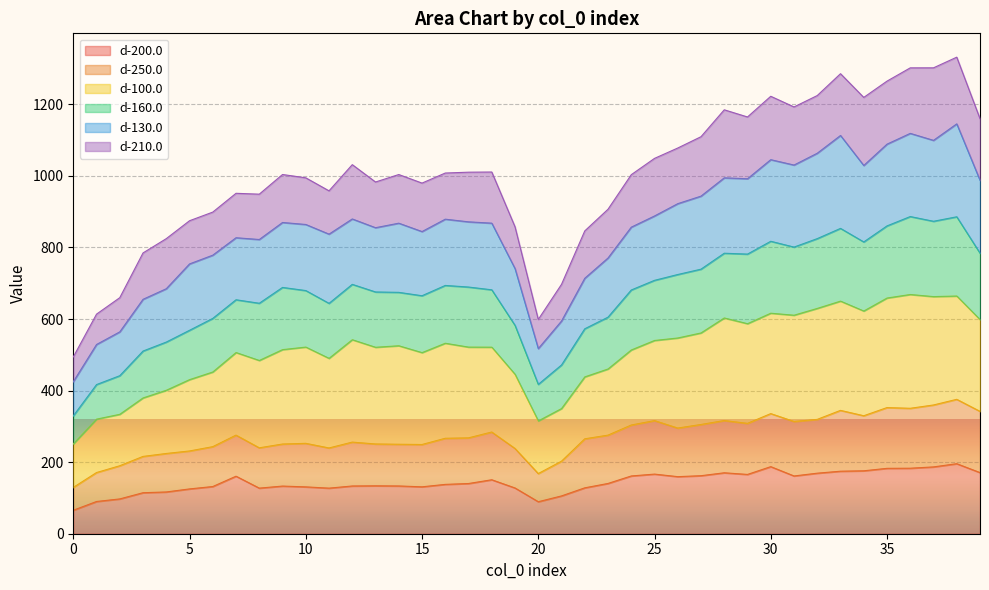

Where is the first local maximum for d-200.0?

7